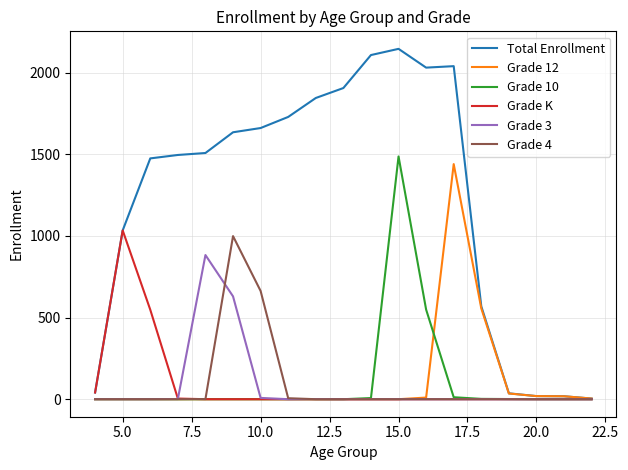

Which series has the widest spread of values?

Total Enrollment